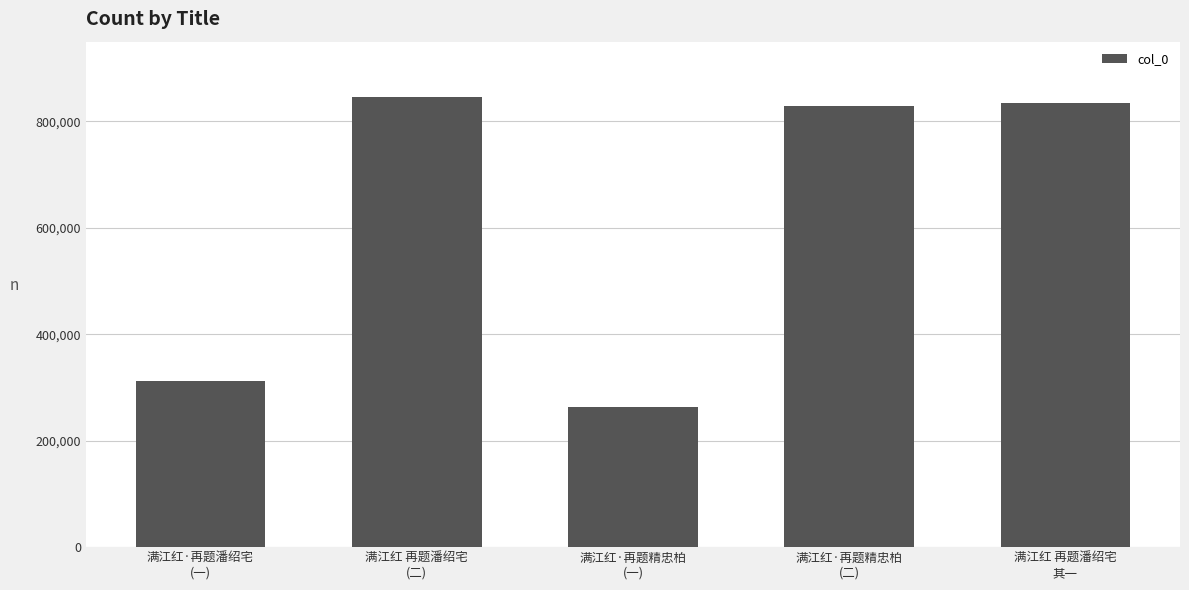

Reading right to left, extract all data points from this chart.

满江红 再题潘绍宅
其一=835528	满江红·再题精忠柏
(二)=829956	满江红·再题精忠柏
(一)=263547	满江红 再题潘绍宅
(二)=845312	满江红·再题潘绍宅
(一)=313114